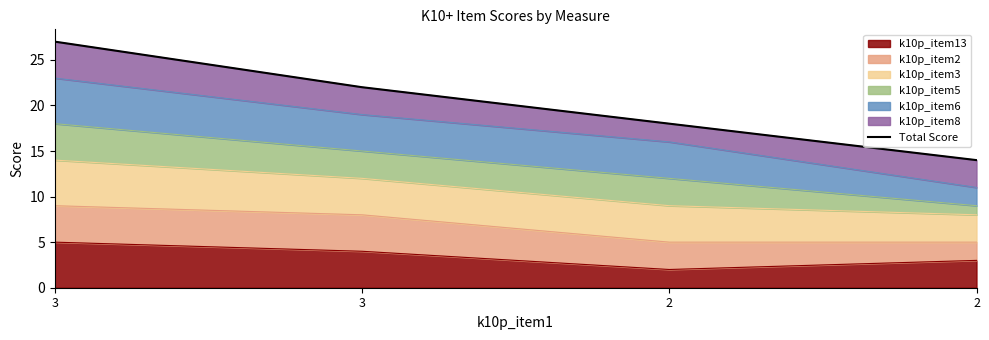

Where is the data nearest to the value 20?

3